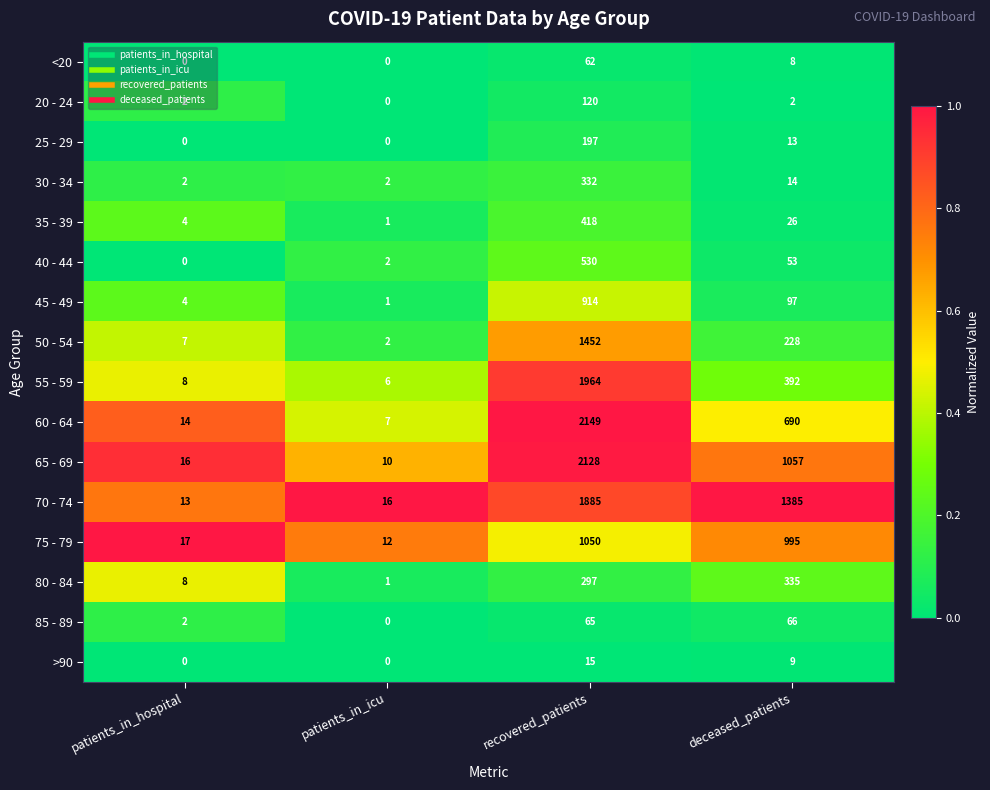

The value of 50 - 54 at patients_in_hospital is 7. True or false?

True